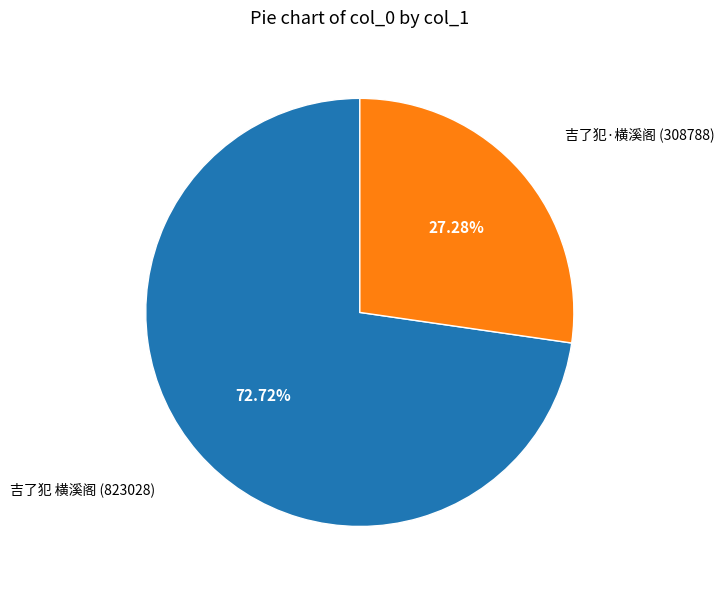

Rank the categories by value from highest to lowest.

吉了犯 横溪阁, 吉了犯·横溪阁